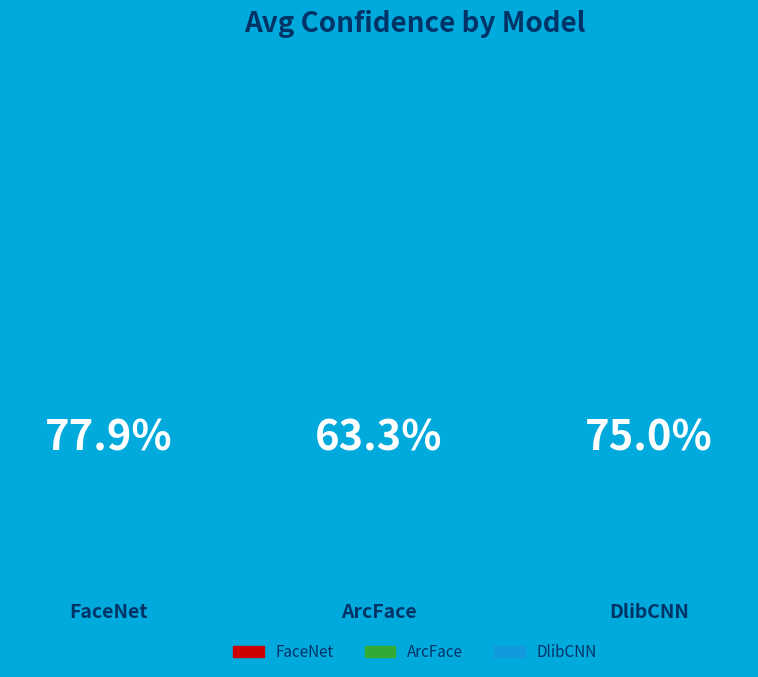

What percentage is the FaceNet slice, to the nearest percent?

36%